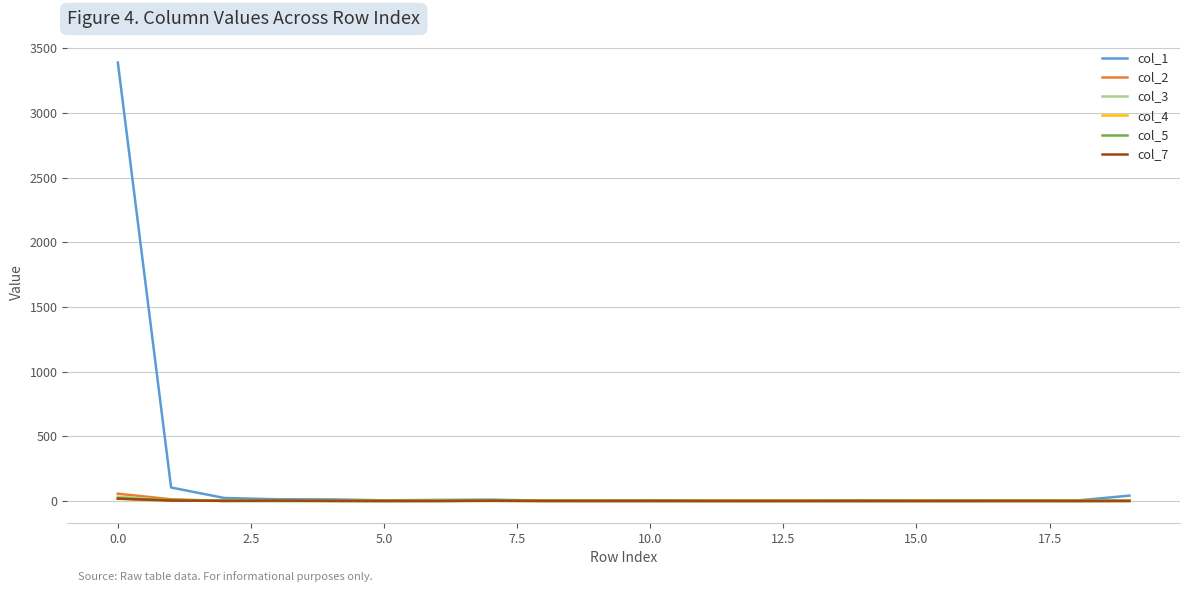

What is the maximum value shown in the chart?

3390